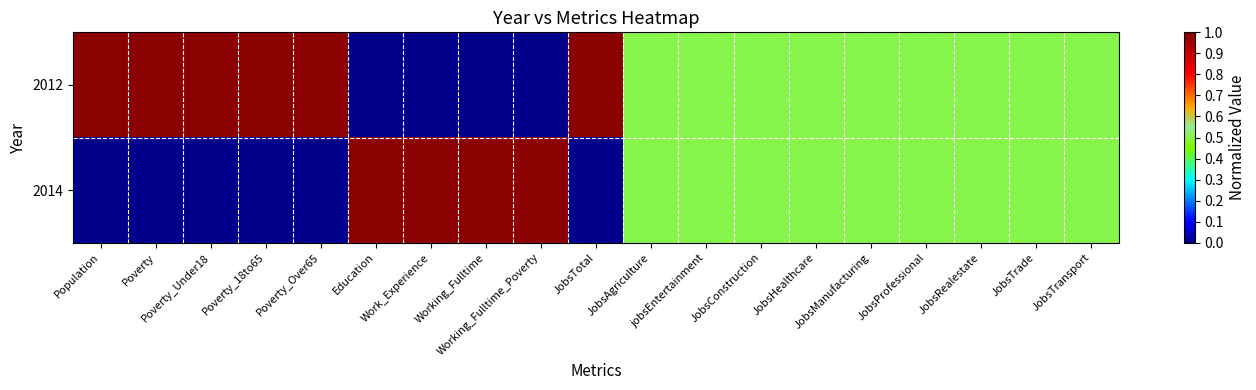

Reading left to right, list all the values displayed in this chart.

2012: Population=1.0	Poverty=1.0	Poverty_Under18=1.0	Poverty_18to65=1.0	Poverty_Over65=1.0	Education=0.0	Work_Experience=0.0	Working_Fulltime=0.0	Working_Fulltime_Poverty=0.0	JobsTotal=1.0	JobsAgriculture=0.5	jobsEntertainment=0.5	JobsConstruction=0.5	JobsHealthcare=0.5	JobsManufacturing=0.5	JobsProfessional=0.5	JobsRealestate=0.5	JobsTrade=0.5	JobsTransport=0.5
2014: Population=0.0	Poverty=0.0	Poverty_Under18=0.0	Poverty_18to65=0.0	Poverty_Over65=0.0	Education=1.0	Work_Experience=1.0	Working_Fulltime=1.0	Working_Fulltime_Poverty=1.0	JobsTotal=0.0	JobsAgriculture=0.5	jobsEntertainment=0.5	JobsConstruction=0.5	JobsHealthcare=0.5	JobsManufacturing=0.5	JobsProfessional=0.5	JobsRealestate=0.5	JobsTrade=0.5	JobsTransport=0.5